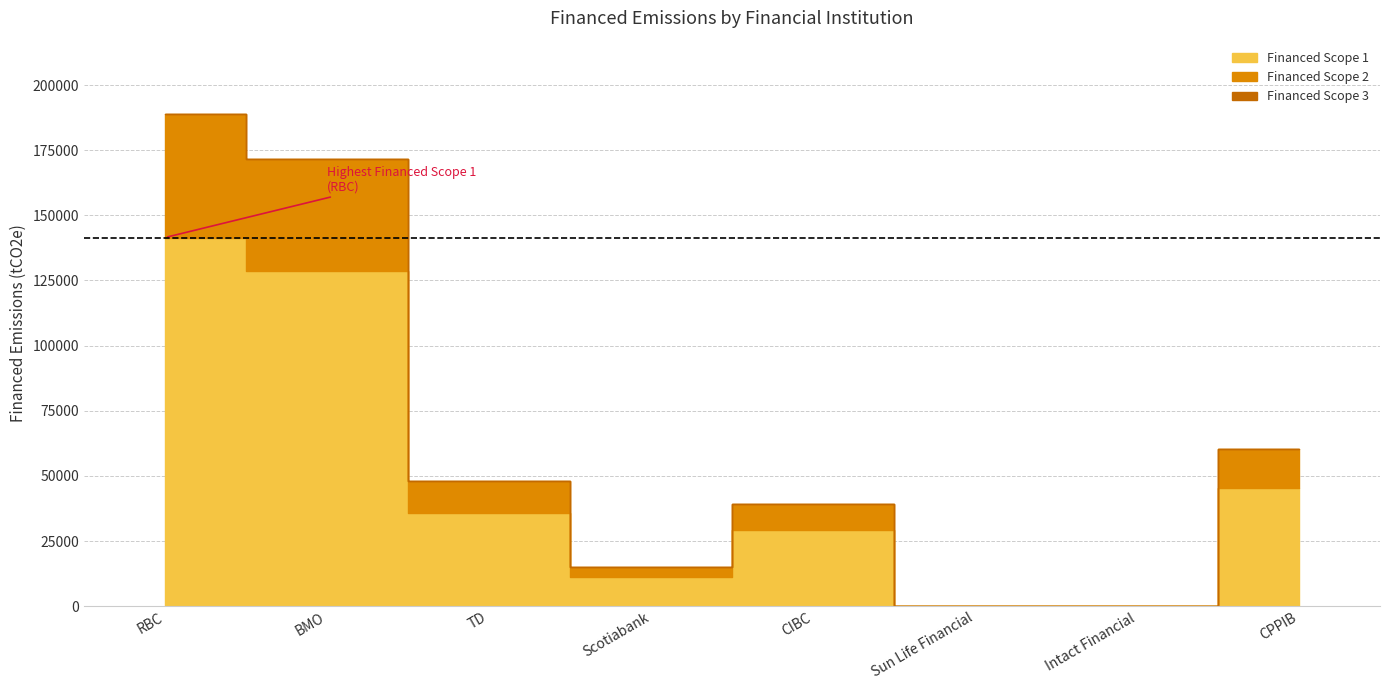

What position from the right is Sun Life Financial?

3